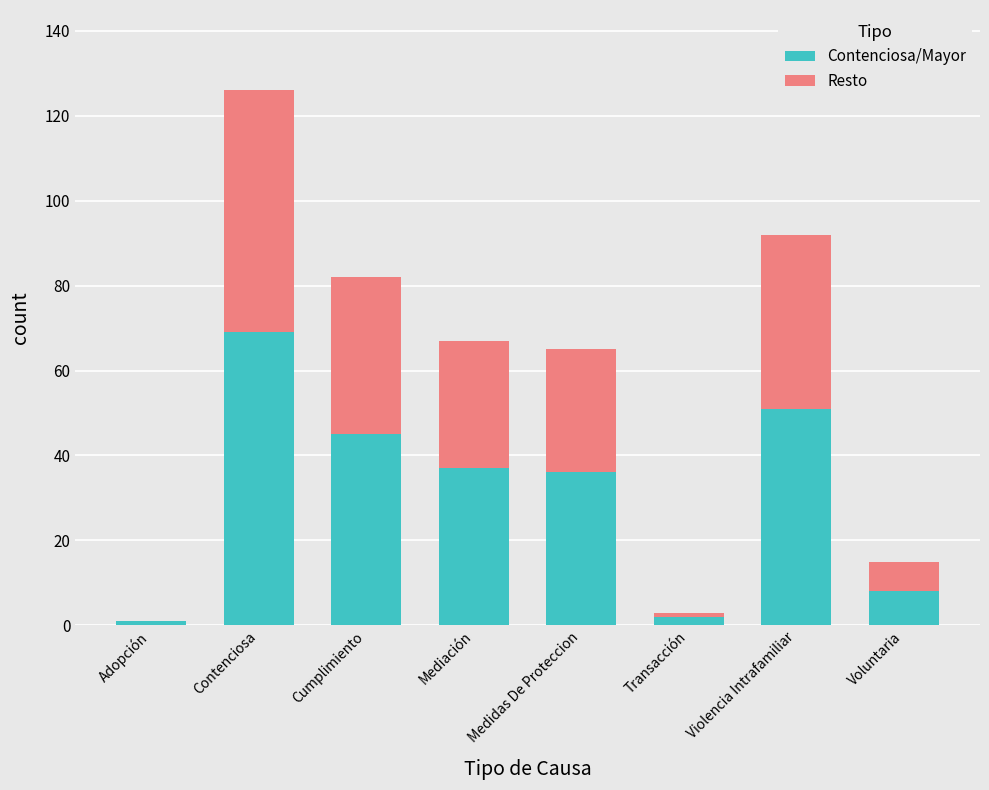

What is the sum of all Contenciosa/Mayor values?

249